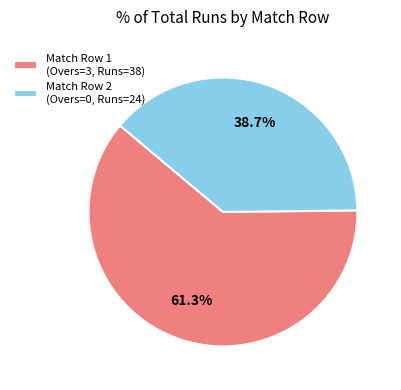

What is the total percentage of Match Row 2 (Overs=0, Runs=24) and Match Row 1 (Overs=3, Runs=38)?

100.0%